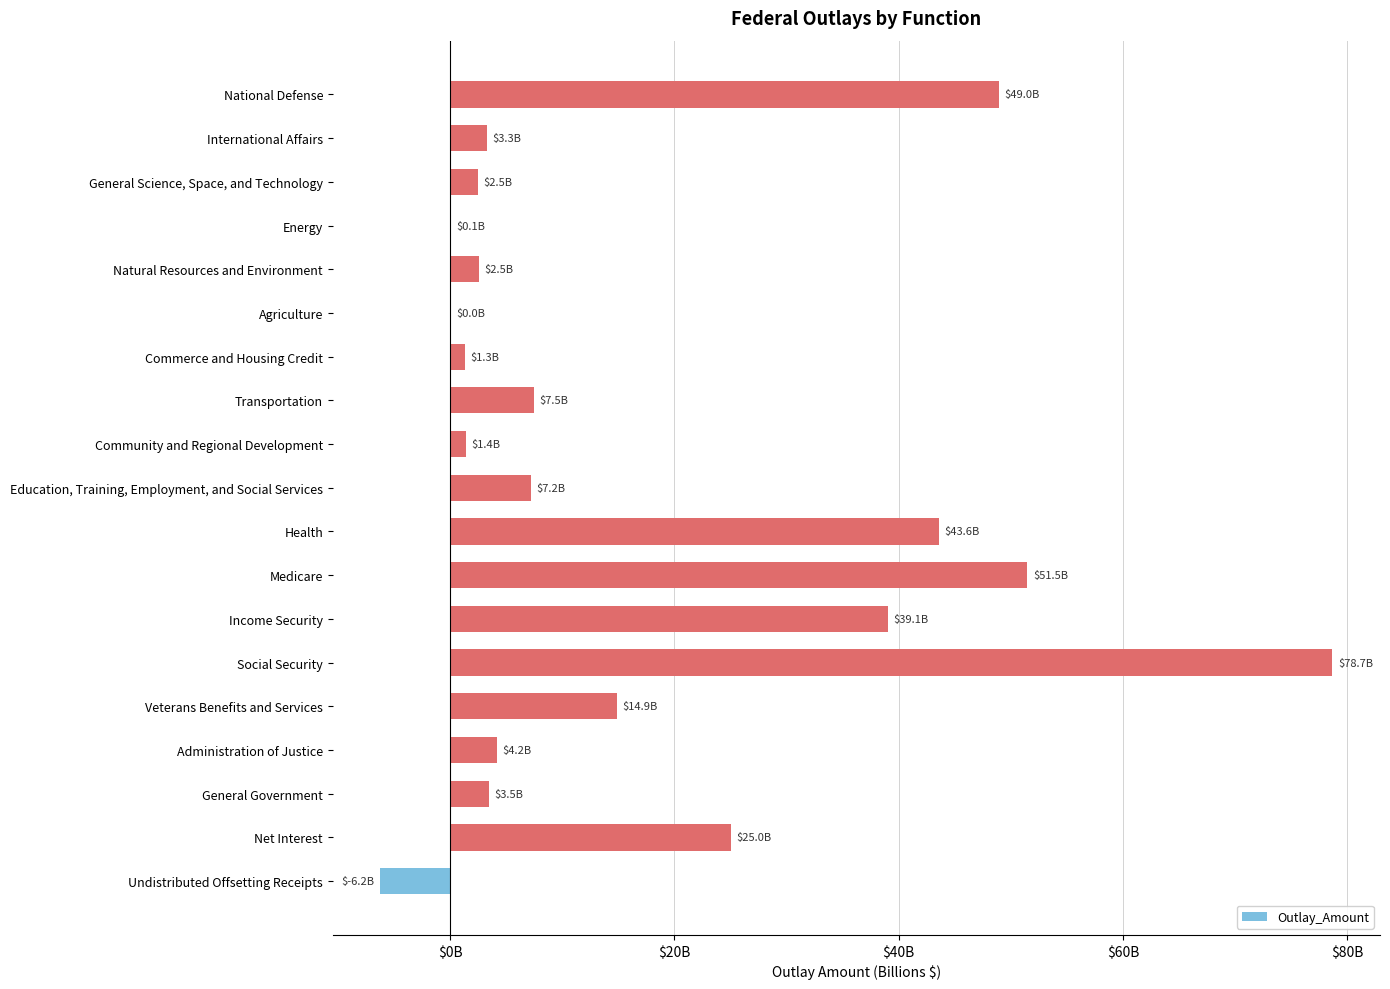

Are the bars horizontal?

Yes